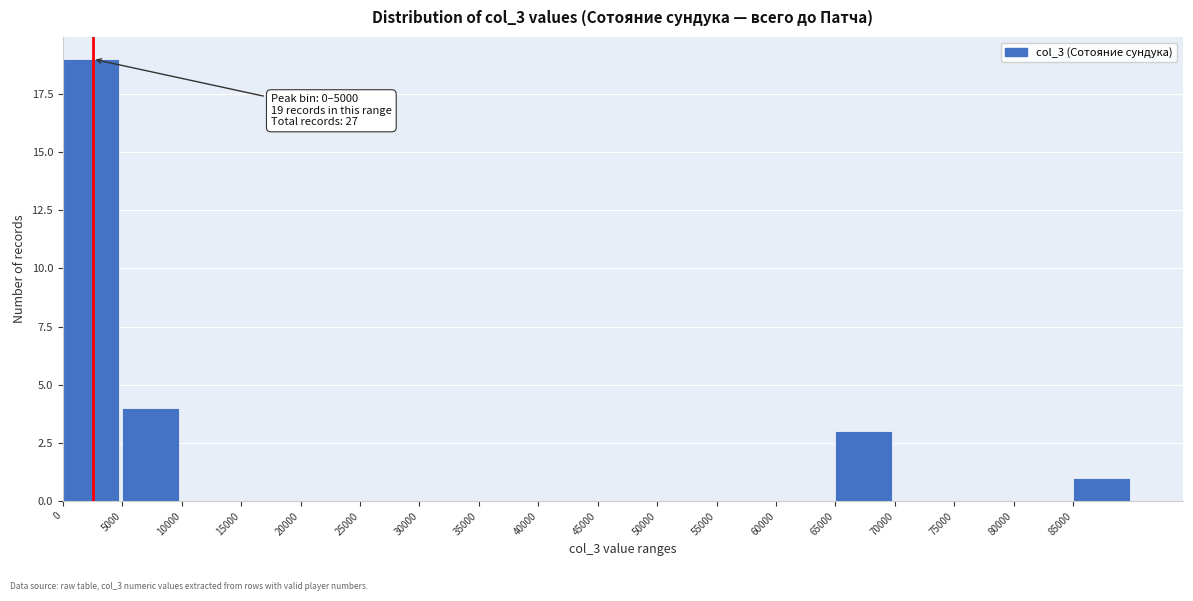

Which range on the x-axis has the tallest bar?

0 to 5000